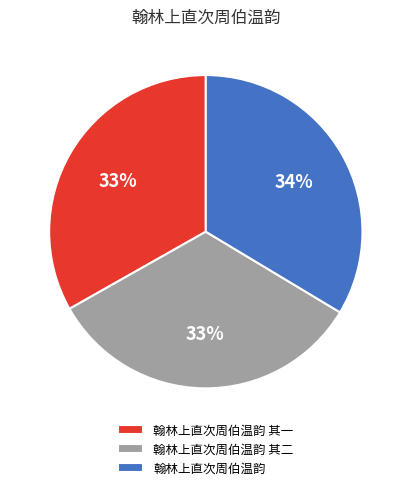

To the nearest percent, what is the combined percentage of 翰林上直次周伯温韵 其二 and 翰林上直次周伯温韵 其一?

66%